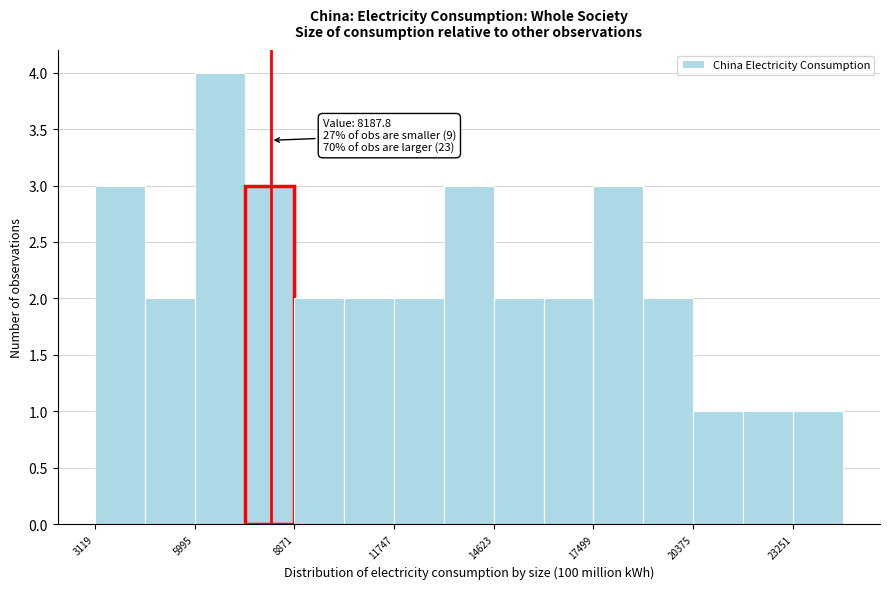

Around what value on the x-axis is the tallest bar? Give the approximate position of its centre, as read against the axis.

6500